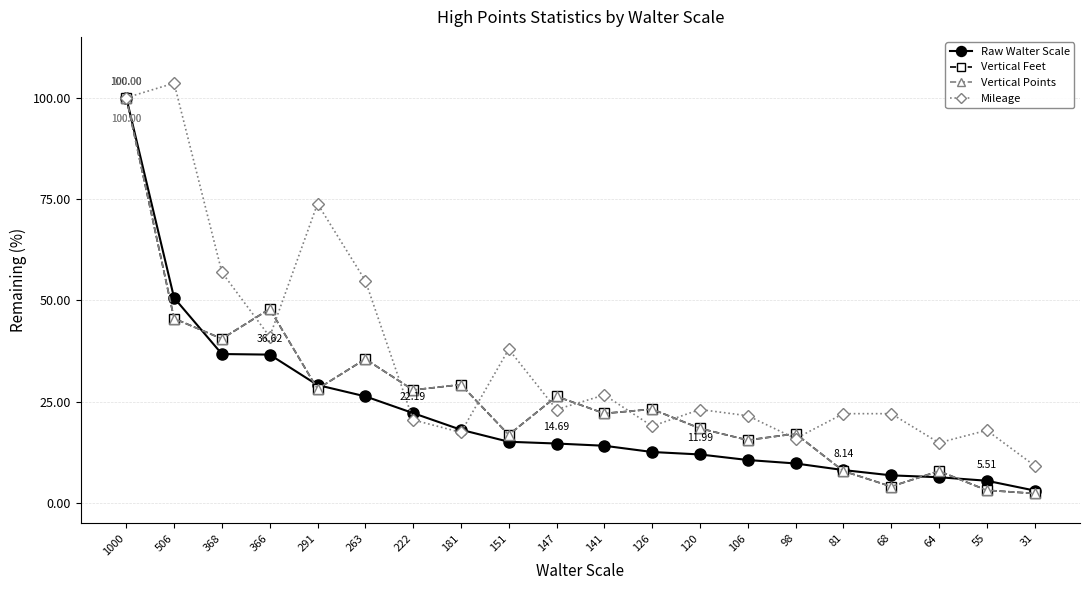

Where is the first local maximum for Vertical Points?

366